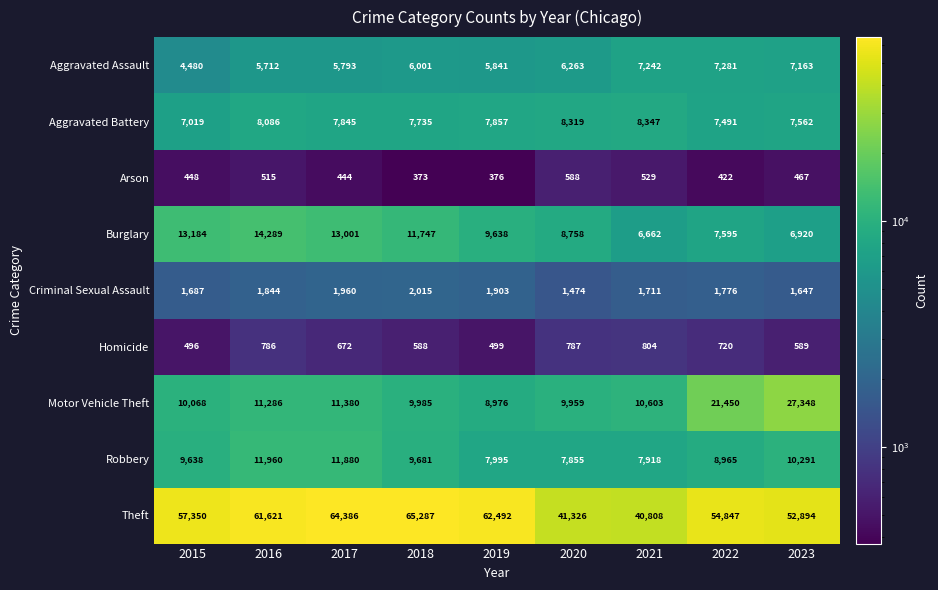

The Robbery series shows 10853 at 2021. True or false?

False